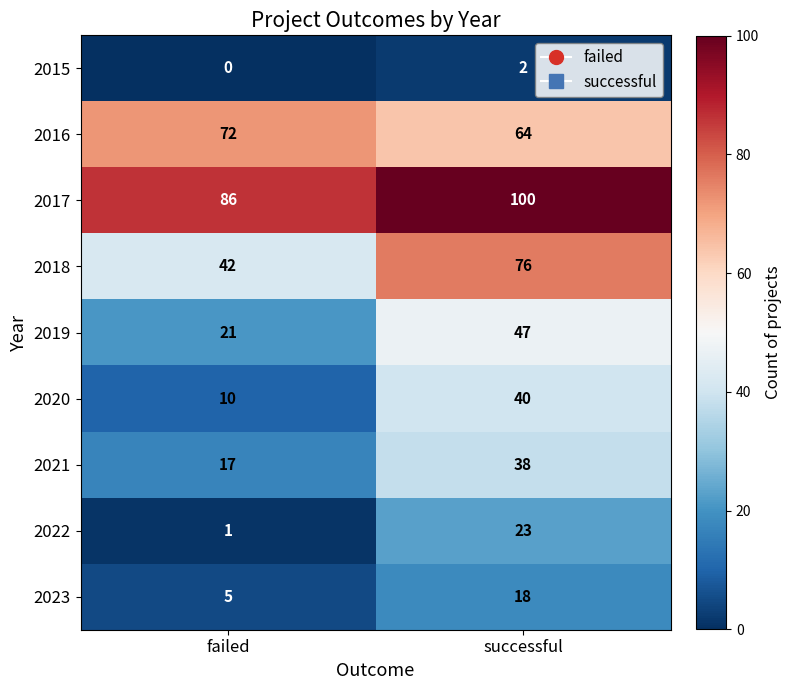

Rank the series by their maximum value, from lowest to highest.

2015, 2023, 2022, 2021, 2020, 2019, 2016, 2018, 2017